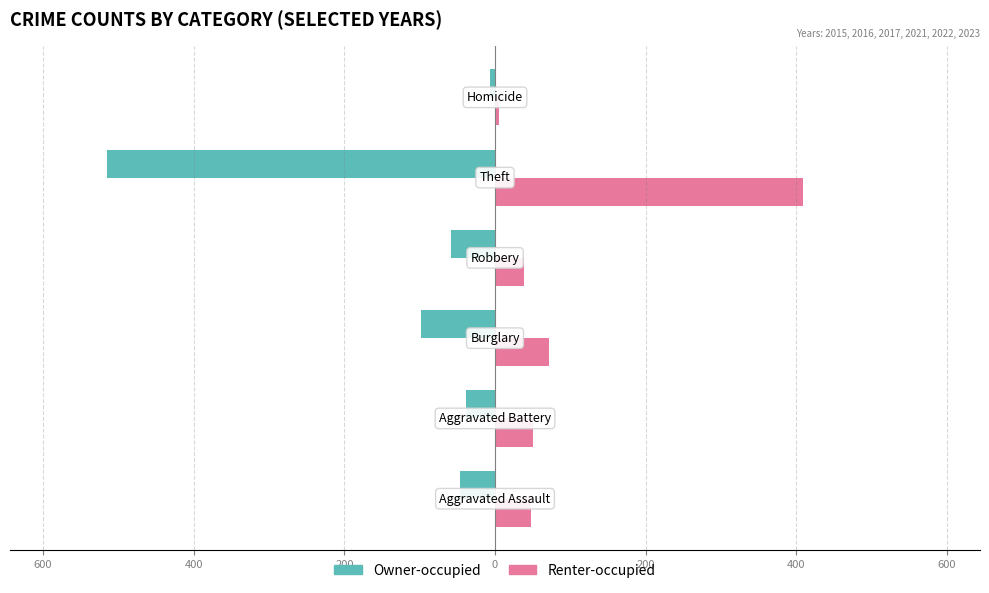

What are all the series names shown in the legend?

Owner-occupied, Renter-occupied